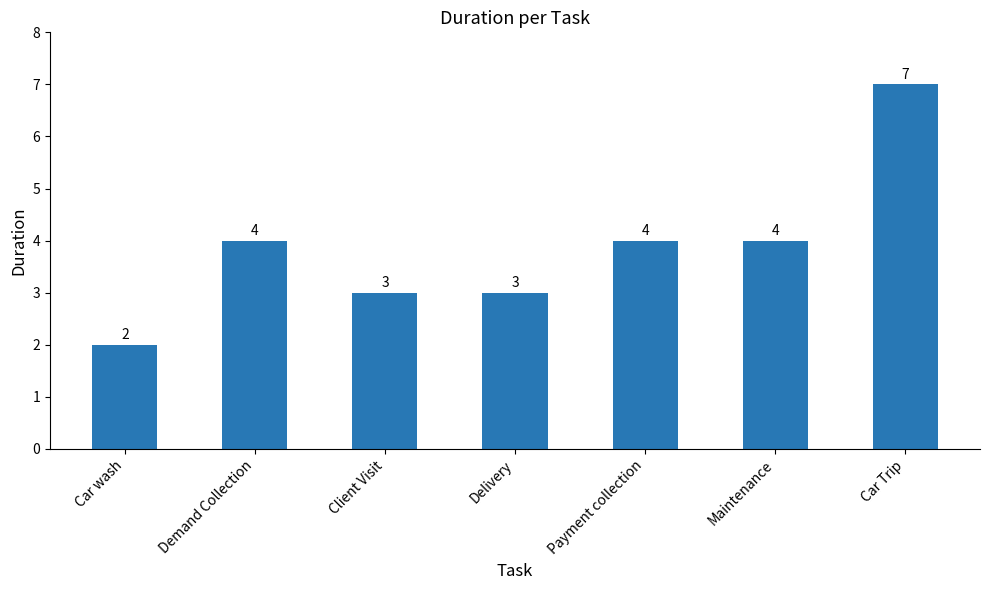

Read the value at Car Trip.

7